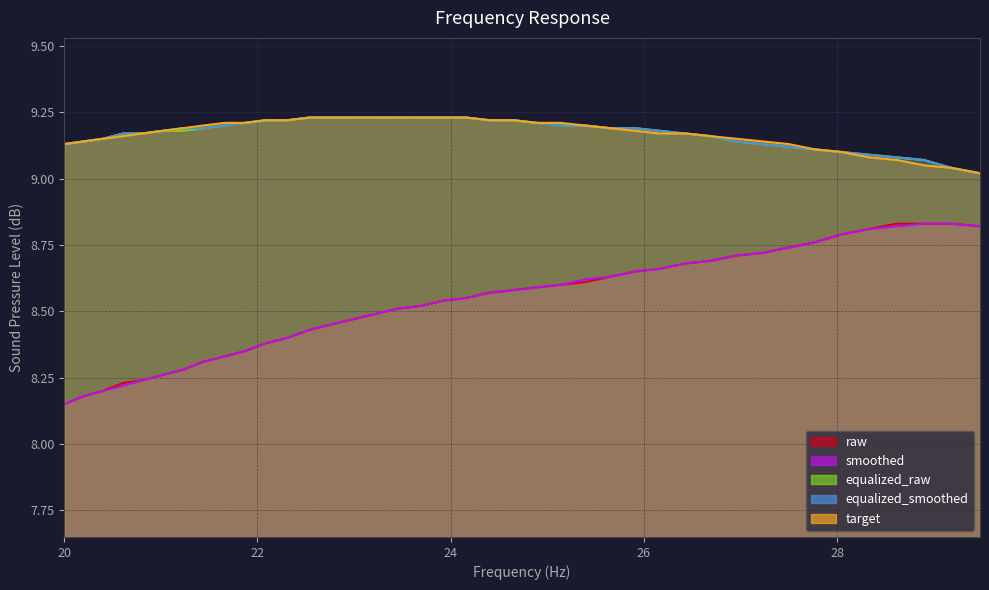

Which series has the largest total across all categories?

equalized_smoothed